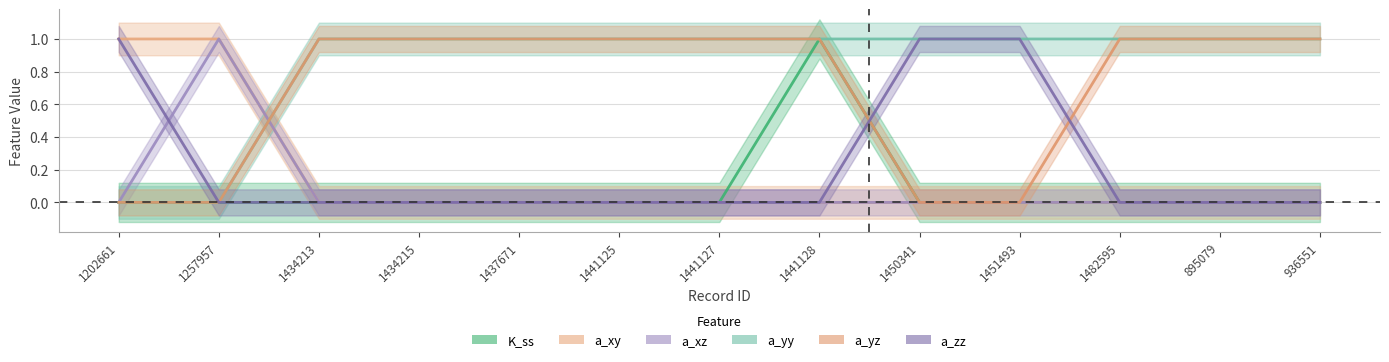

How many lines are shown in the chart?

6